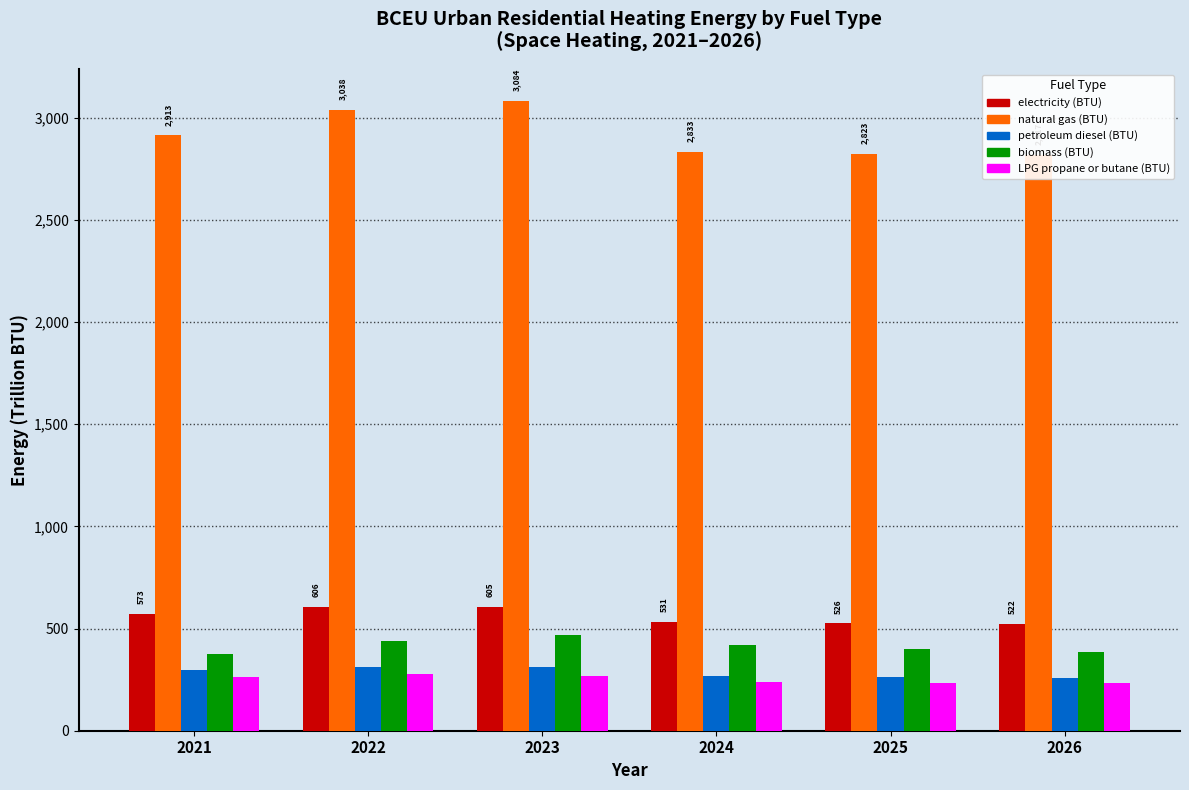

Which series changed the most between 2023 and 2025?

natural gas (BTU)